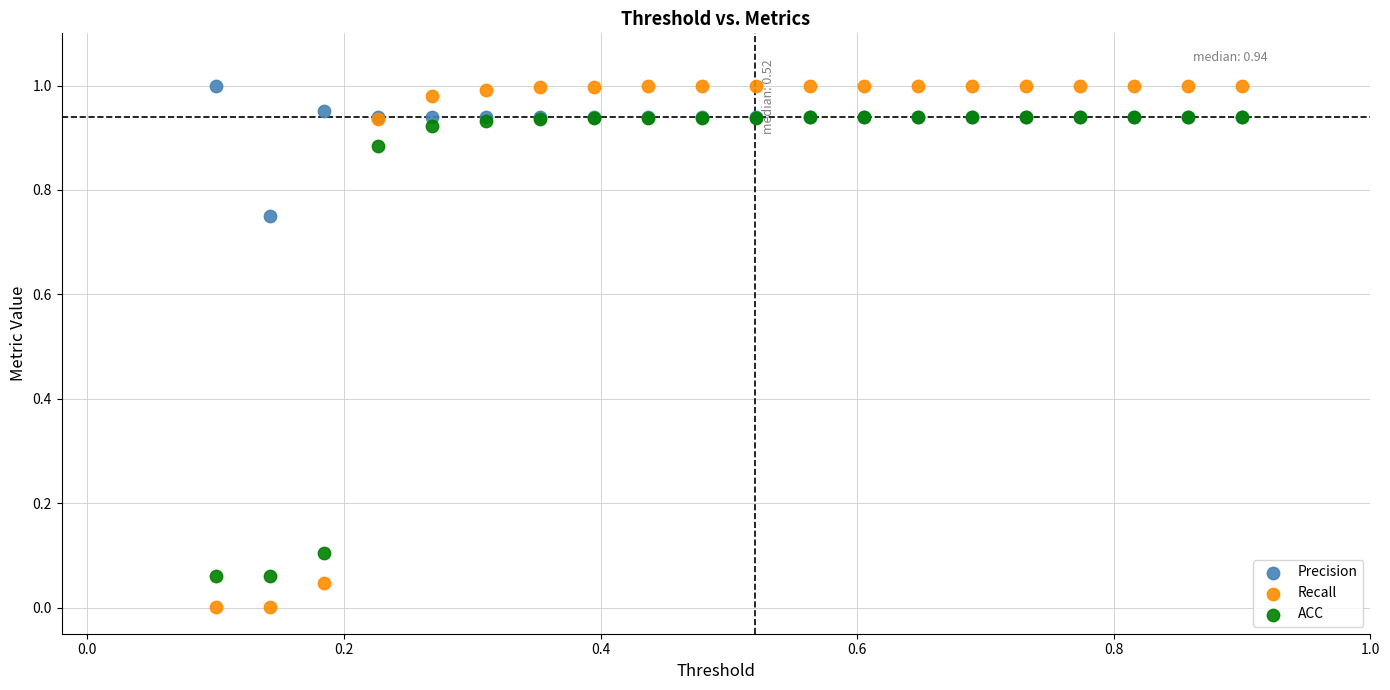

What are all the series names shown in the legend?

Precision, Recall, ACC